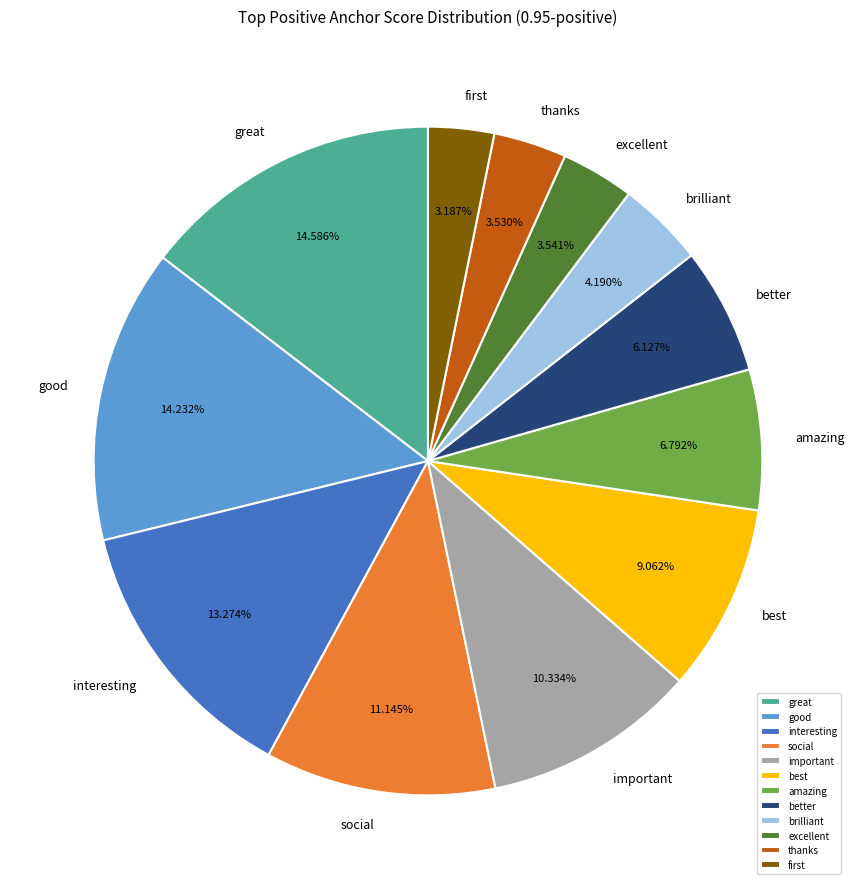

How many slices are in this pie chart?

12